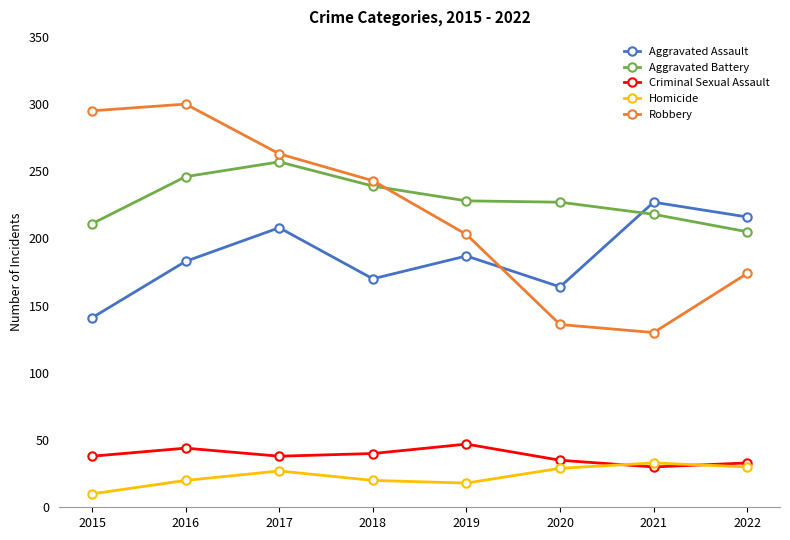

Between 2020 and 2022, which series saw the biggest shift?

Aggravated Assault